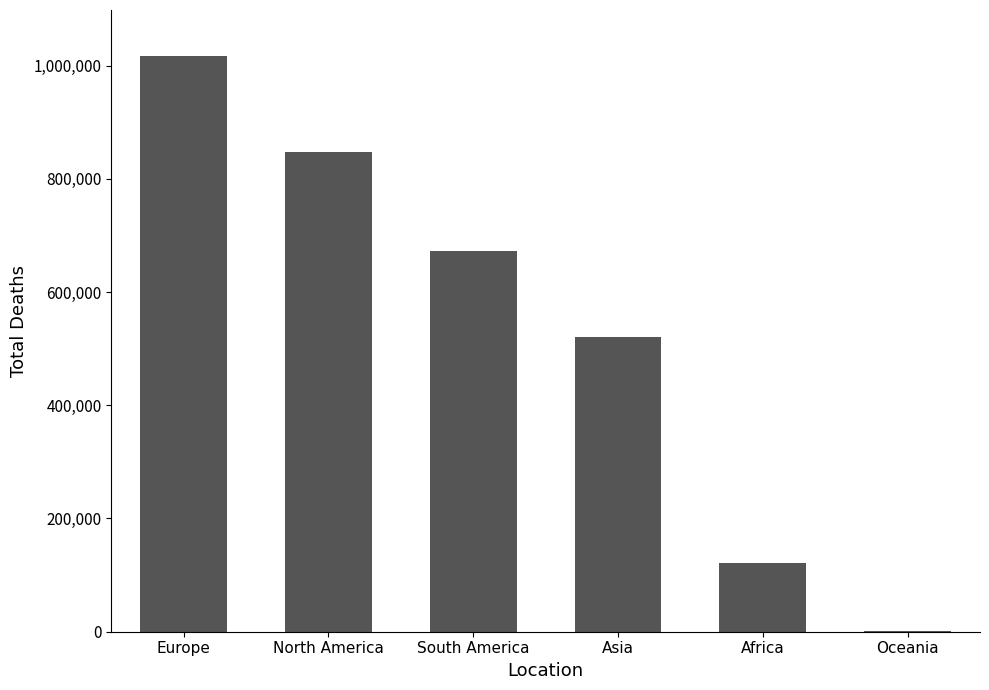

What is the sum of the values at Africa and South America?

794199